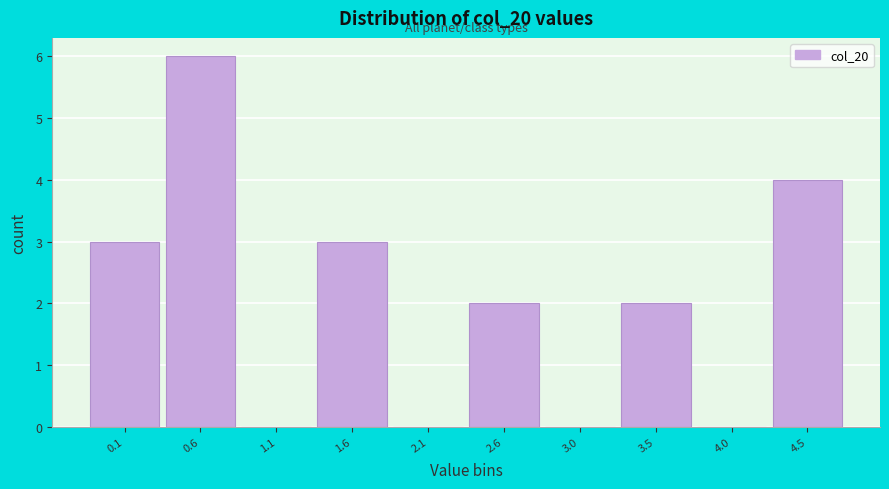

Reading left to right, extract all data points from this chart.

0.1=3	0.6=6	1.1=0	1.6=3	2.1=0	2.6=2	3.0=0	3.5=2	4.0=0	4.5=4